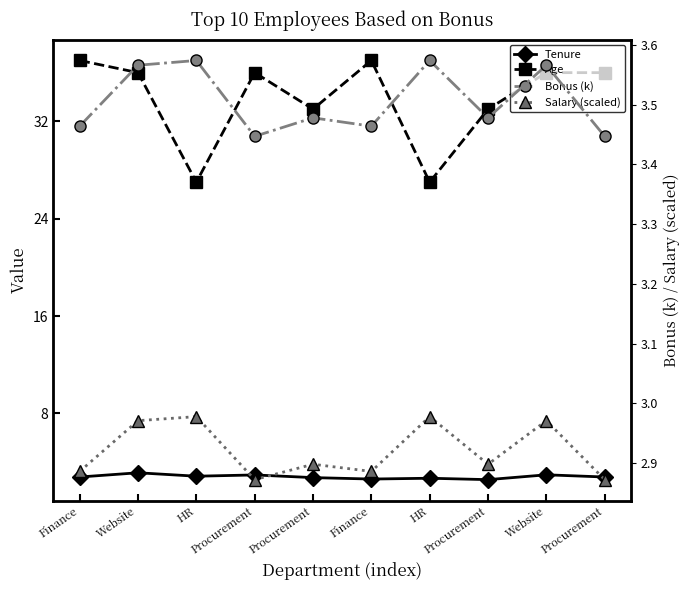

What is the total value across all series at Procurement?

45.3